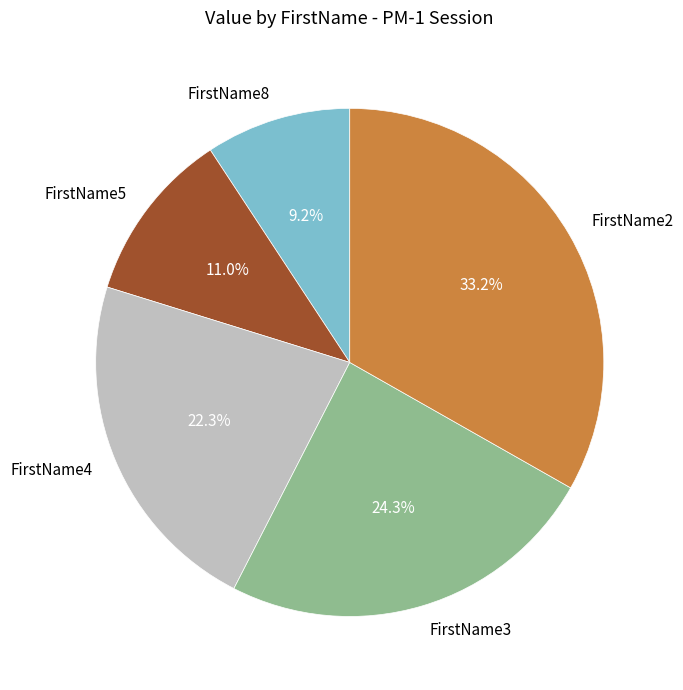

Is it true that FirstName4 is 22% of the pie?

True